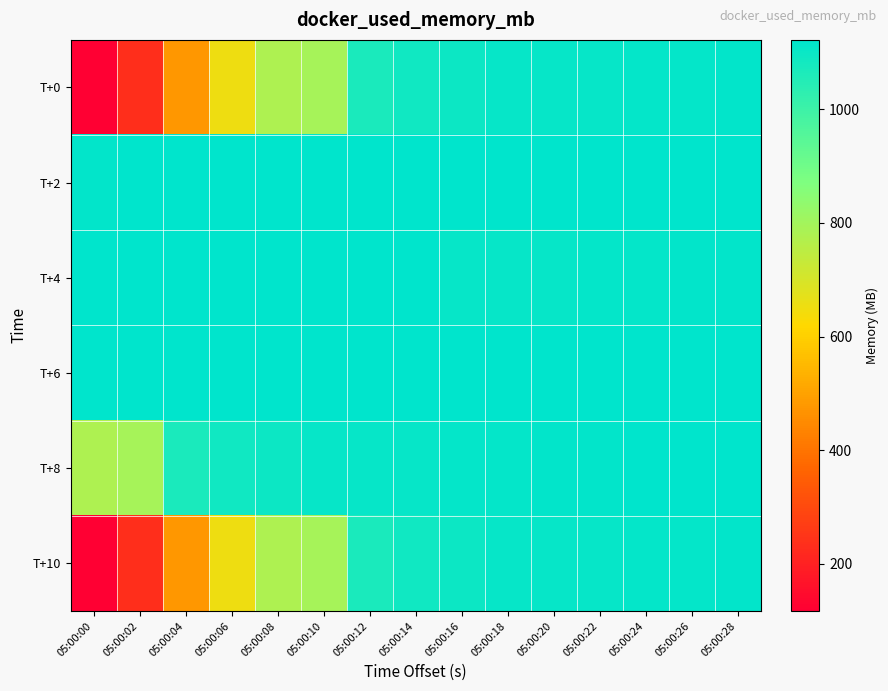

What is the total value across all series at 05:00:04?

5378.2